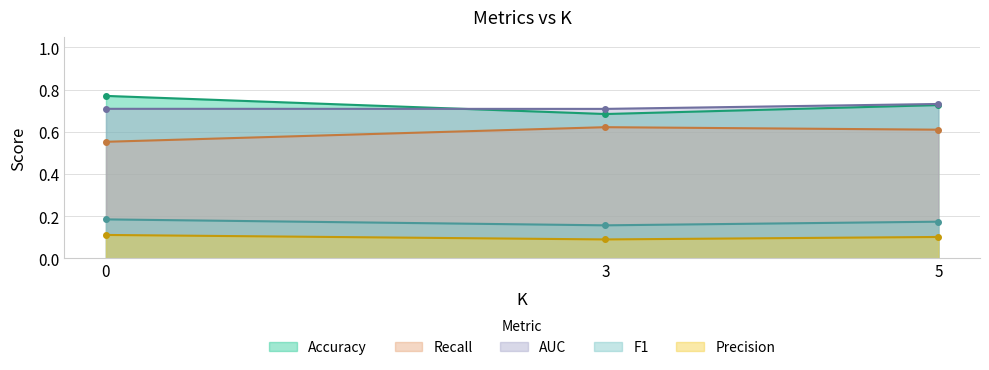

What is the sum of the F1 values at 0 and 5?

0.4